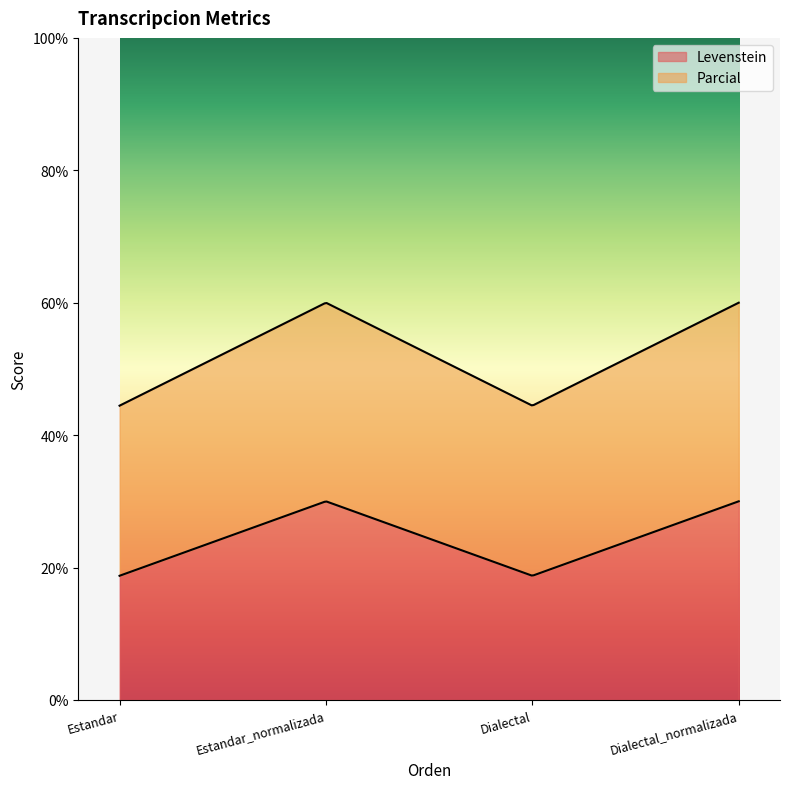

How many data points in Levenstein are above 30?

2